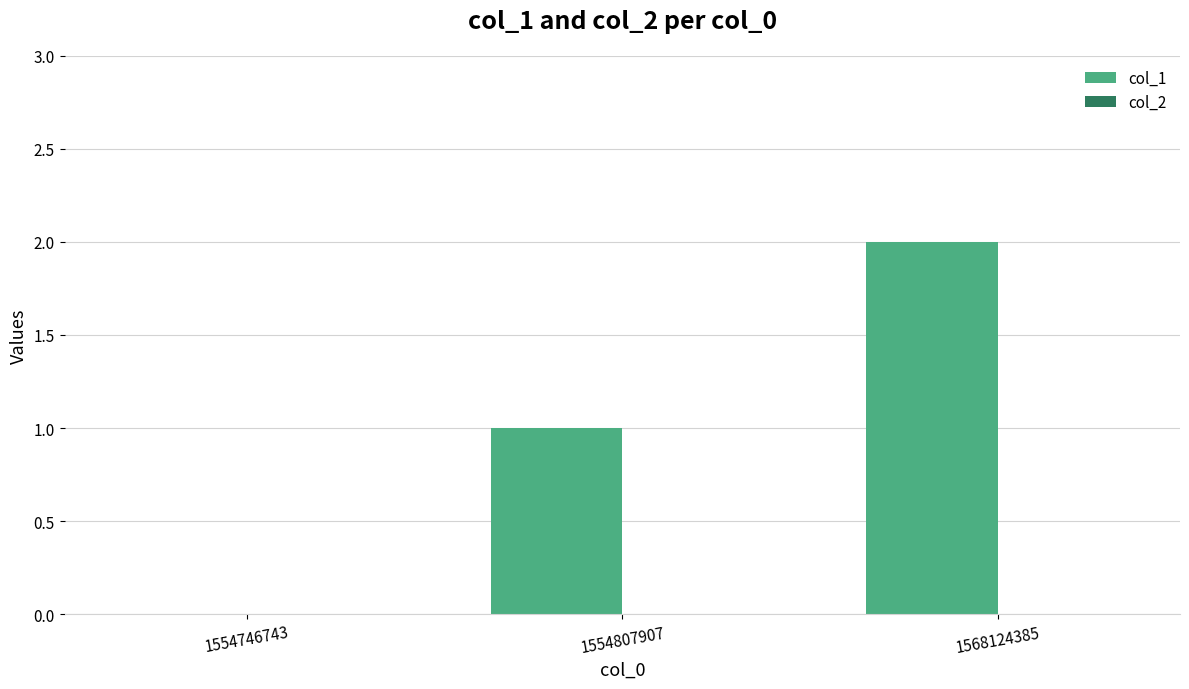

What is the sum of all values?

3